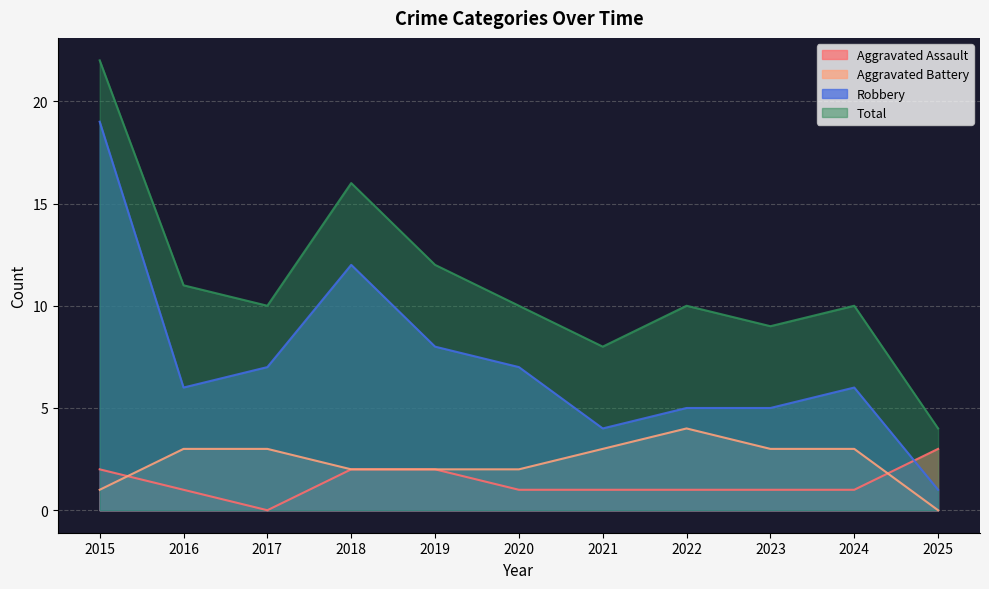

What is the value of the Aggravated Assault point at the 7th from the left?

1